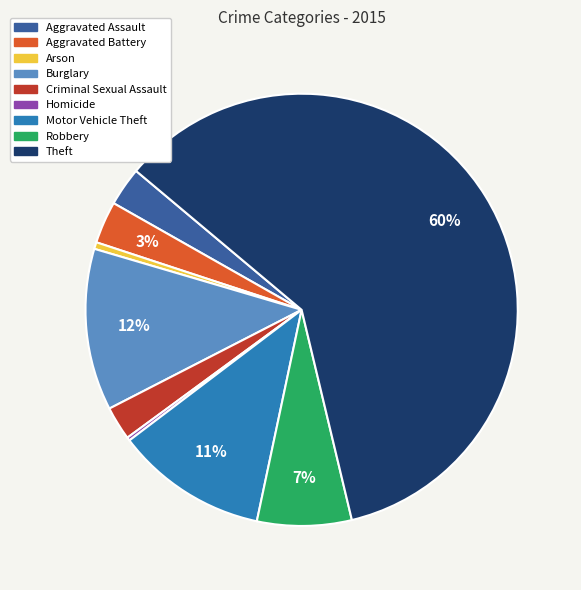

True or false: Motor Vehicle Theft accounts for 11% of the total.

True